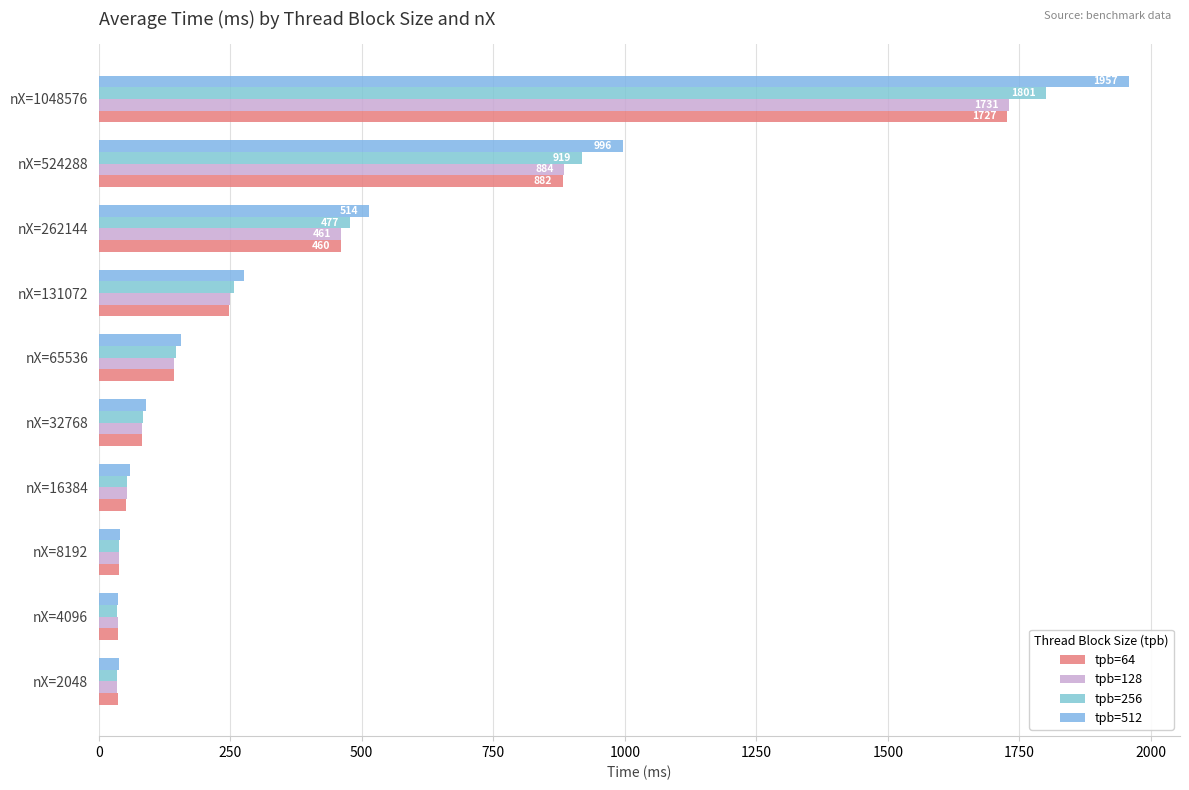

Count the number of categories in the chart.

10